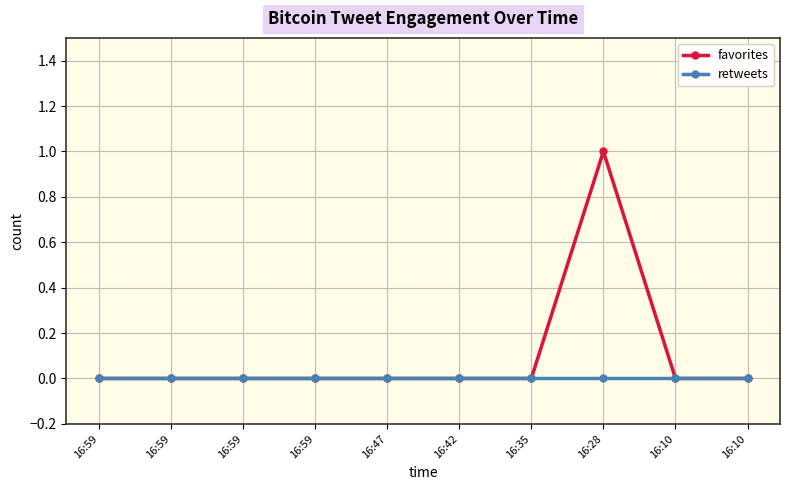

Reading left to right, extract all data points from this chart.

favorites: 0	0	0	0	0	0	0	1	0	0
retweets: 0	0	0	0	0	0	0	0	0	0